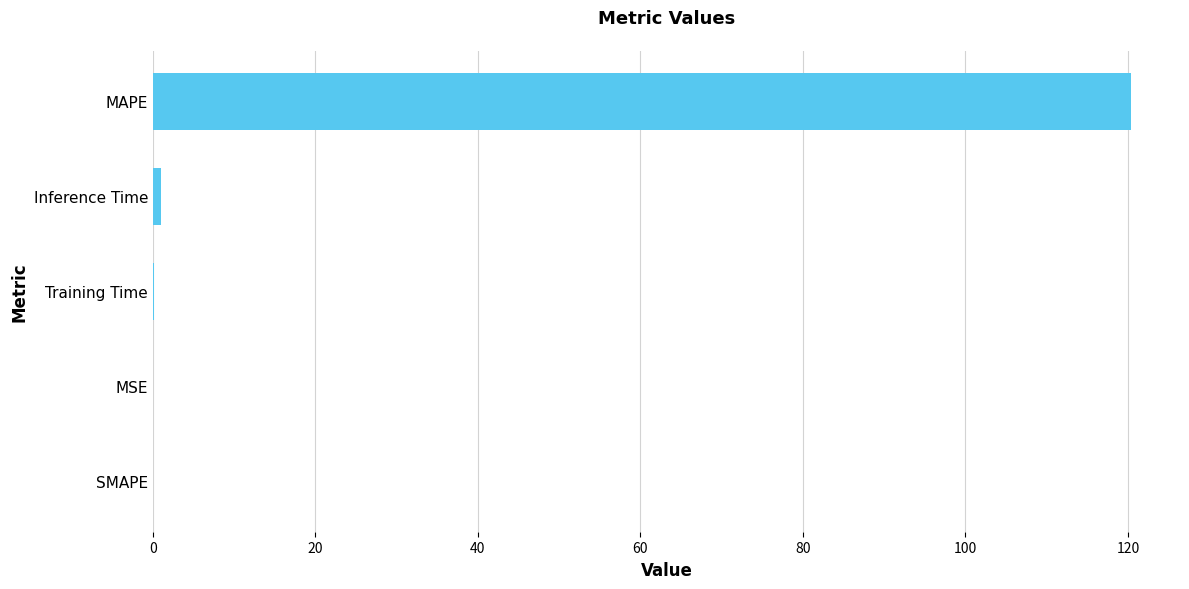

Are the bars grouped side by side (vs. stacked)?

No